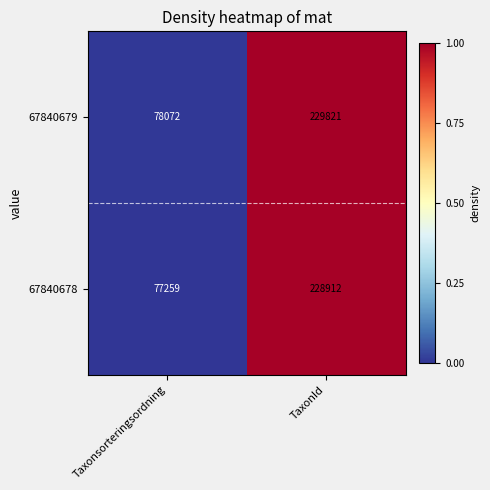

What is the difference between the 67840678 values at TaxonId and Taxonsorteringsordning?

151653